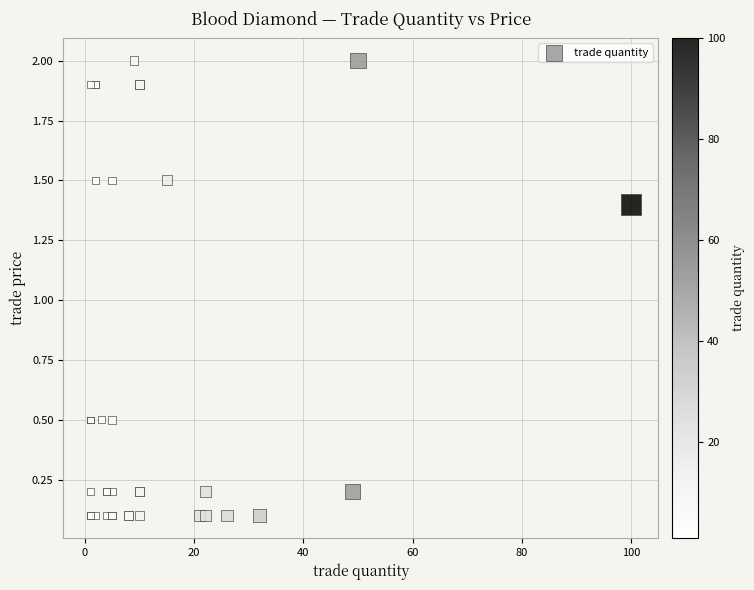

What Y value in the scatter plot is closest to 1?

1.4